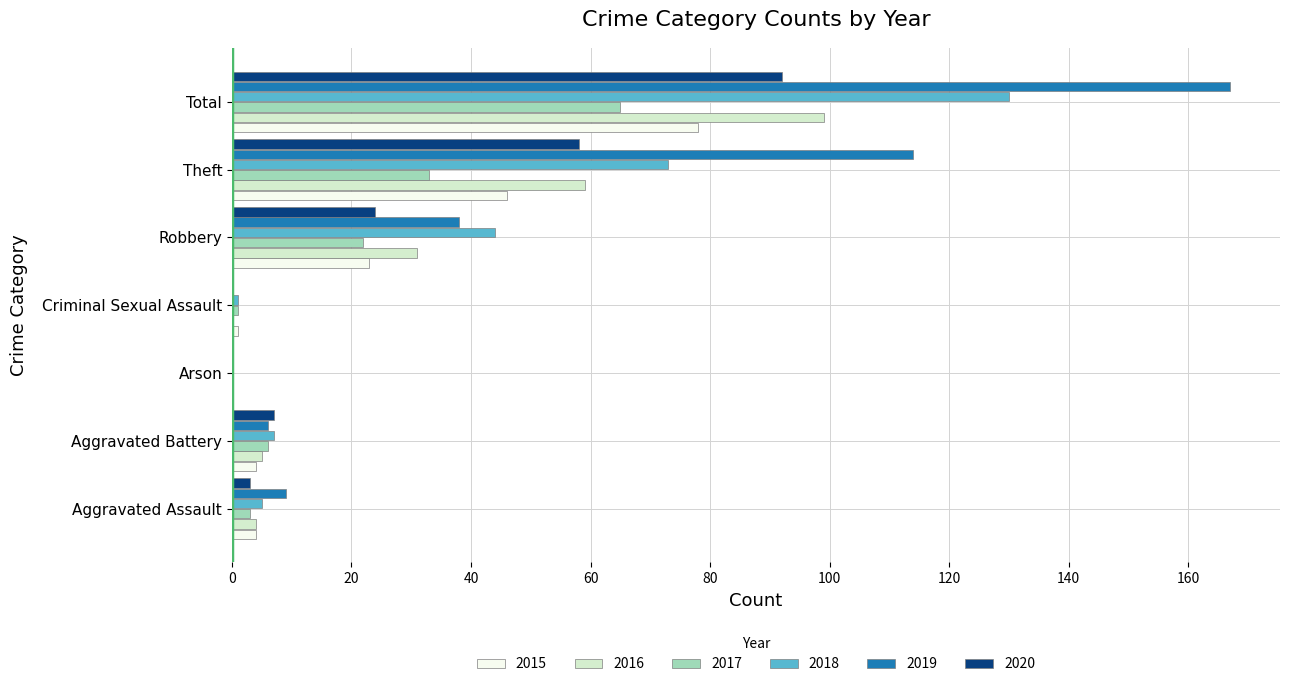

What is the sum of all 2018 values?

260